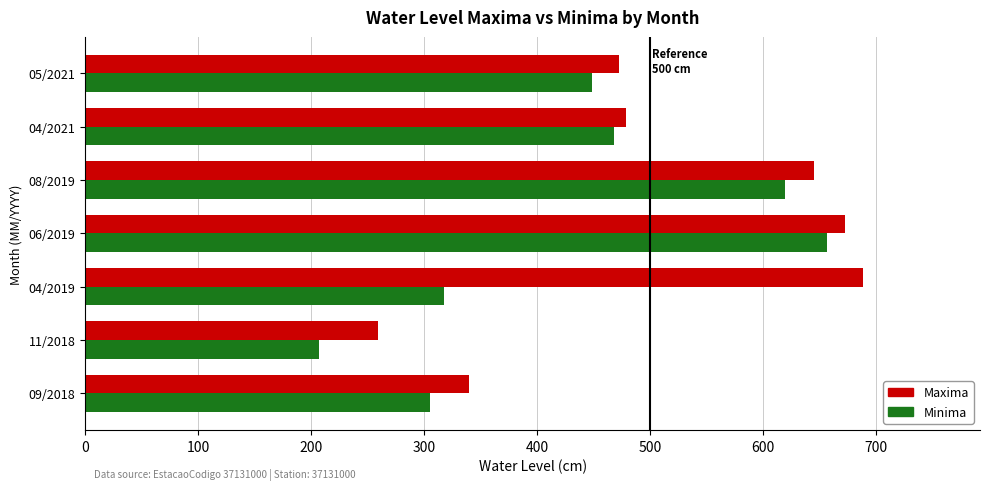

What is the difference between the highest and lowest values at 05/2021?

24